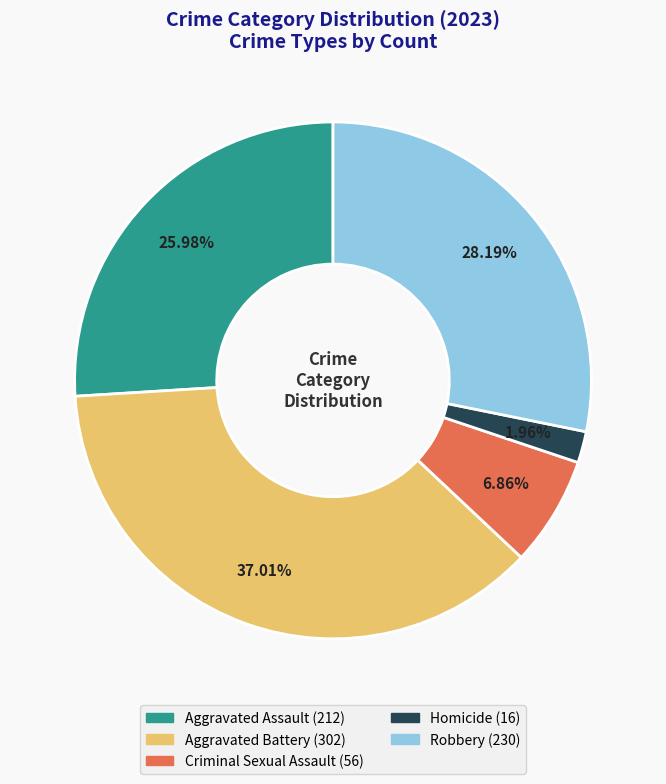

To the nearest percent, what is the combined percentage of Aggravated Battery and Homicide?

39%